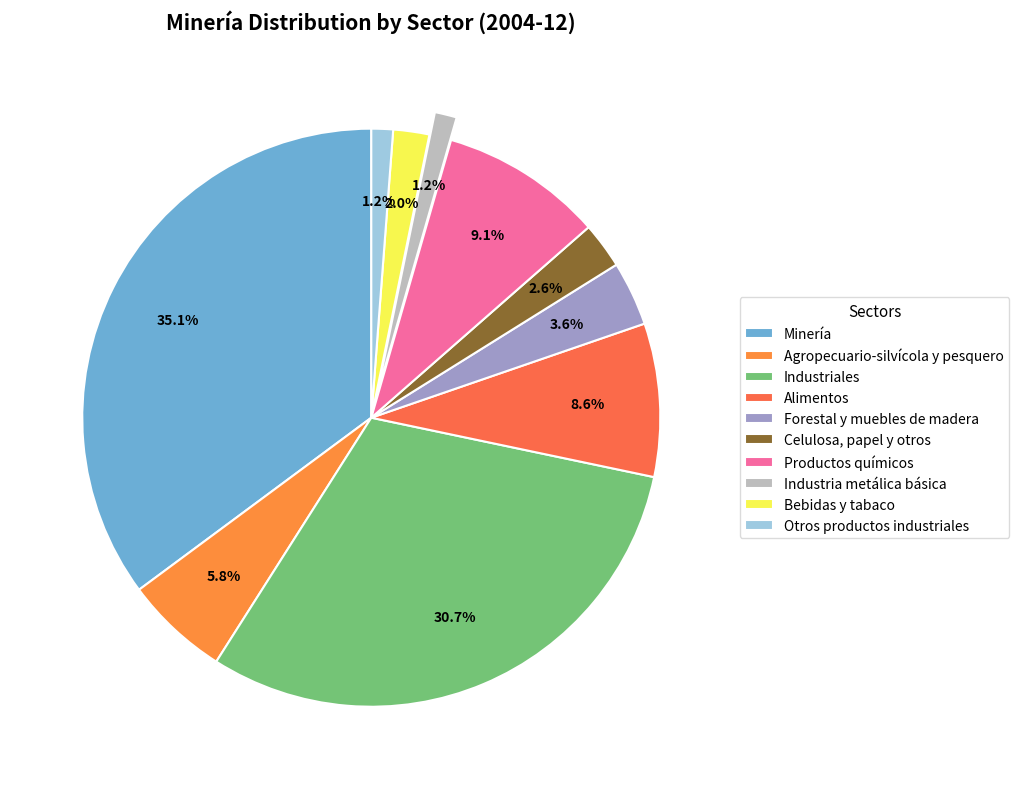

How many segments does this pie chart have?

10